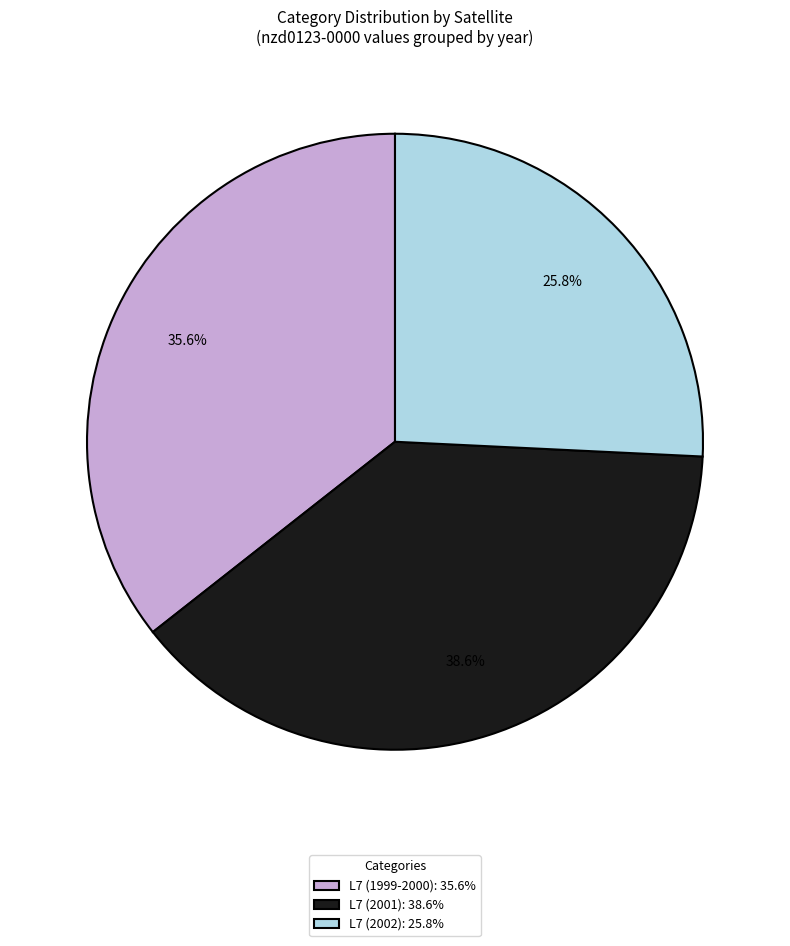

What is the total percentage of L7 (2001): 38.6% and L7 (1999-2000): 35.6%?

74.2%